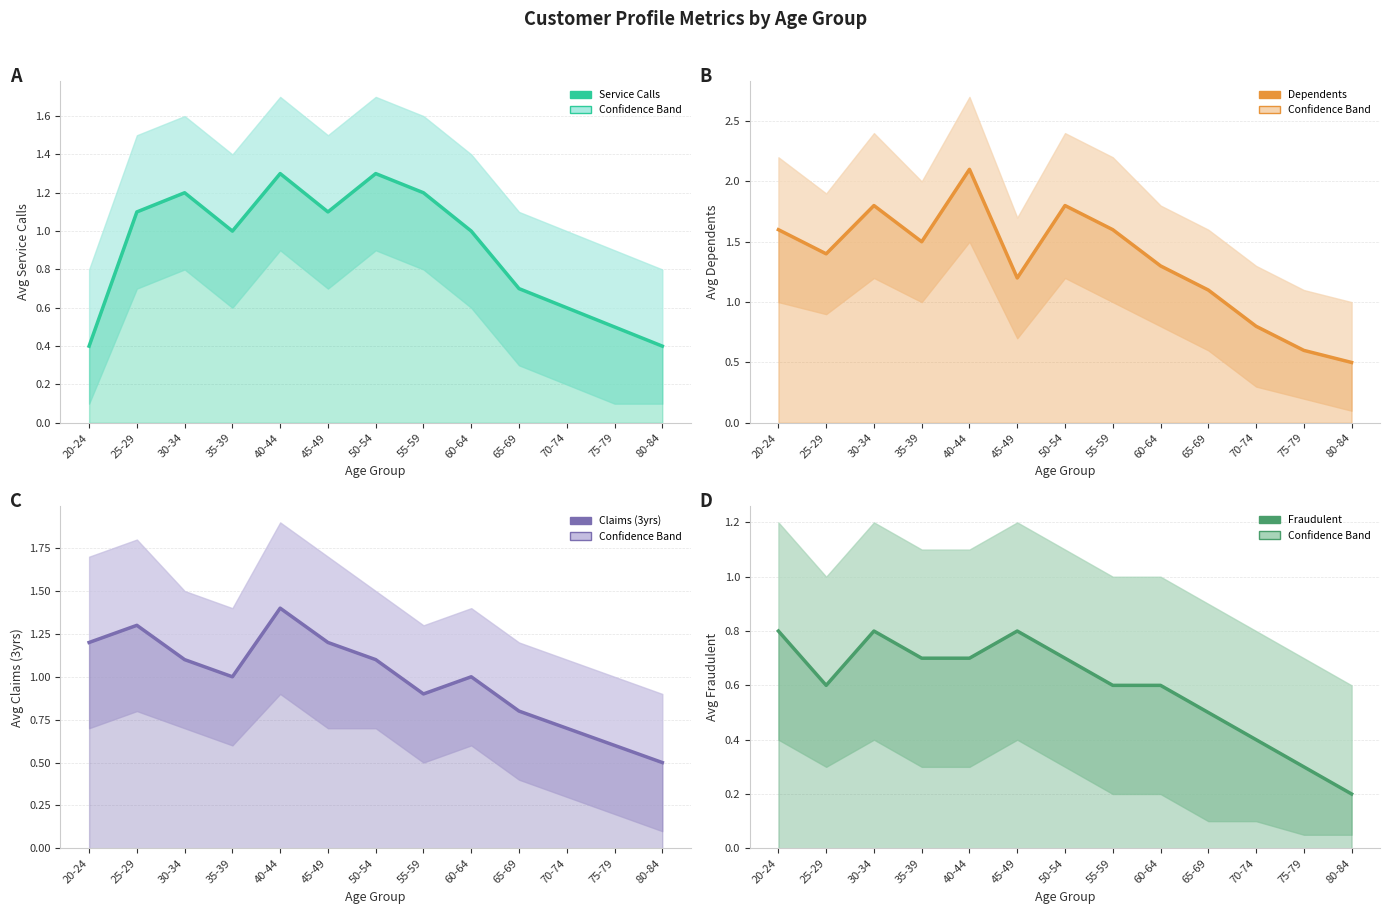

What is the label of the 4th point from the left?

35-39